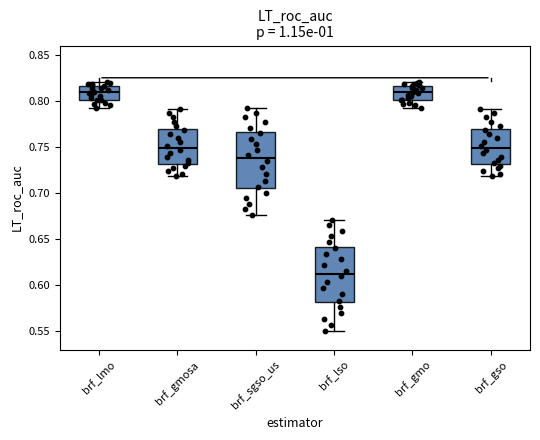

Where does the upper whisker of the box for brf_gso end on the y-axis? The values are not printed on the chart, so give them approximately, as read against the axis.

0.790